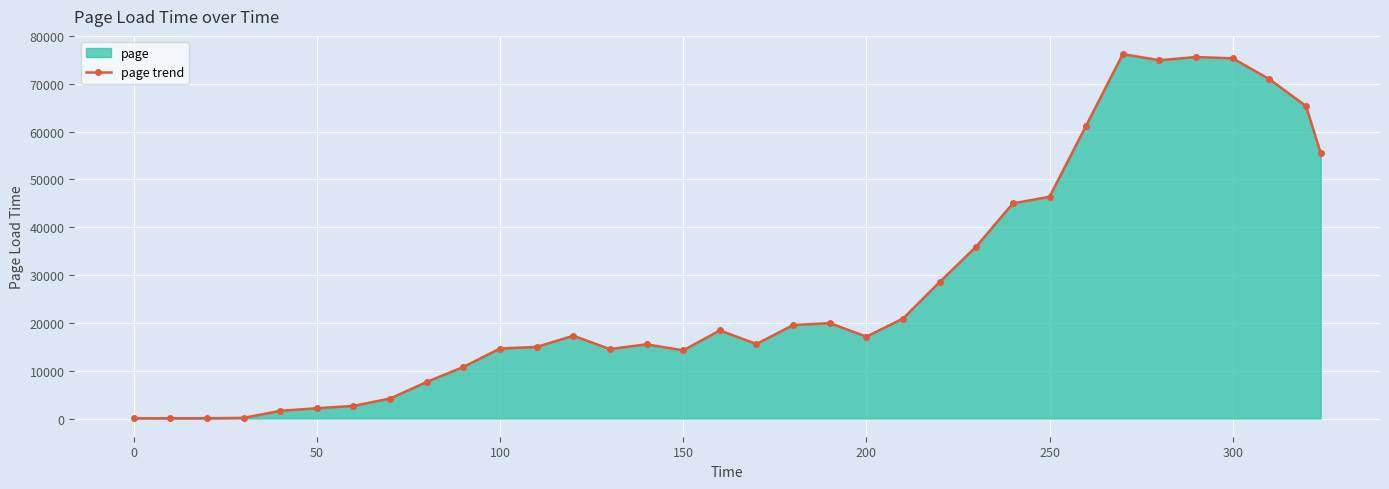

Does the chart display data point markers on the line(s)?

Yes